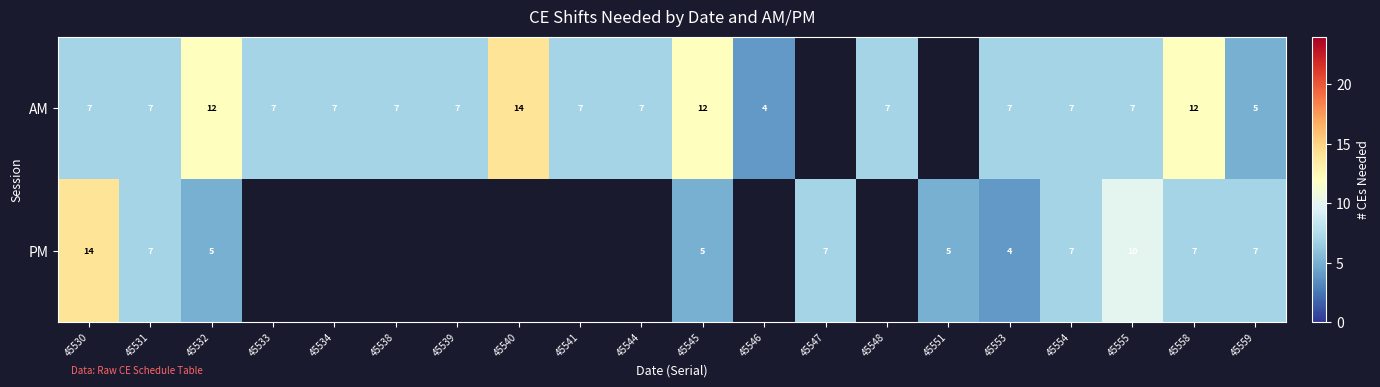

At 45553, list the series in order from largest to smallest.

AM, PM